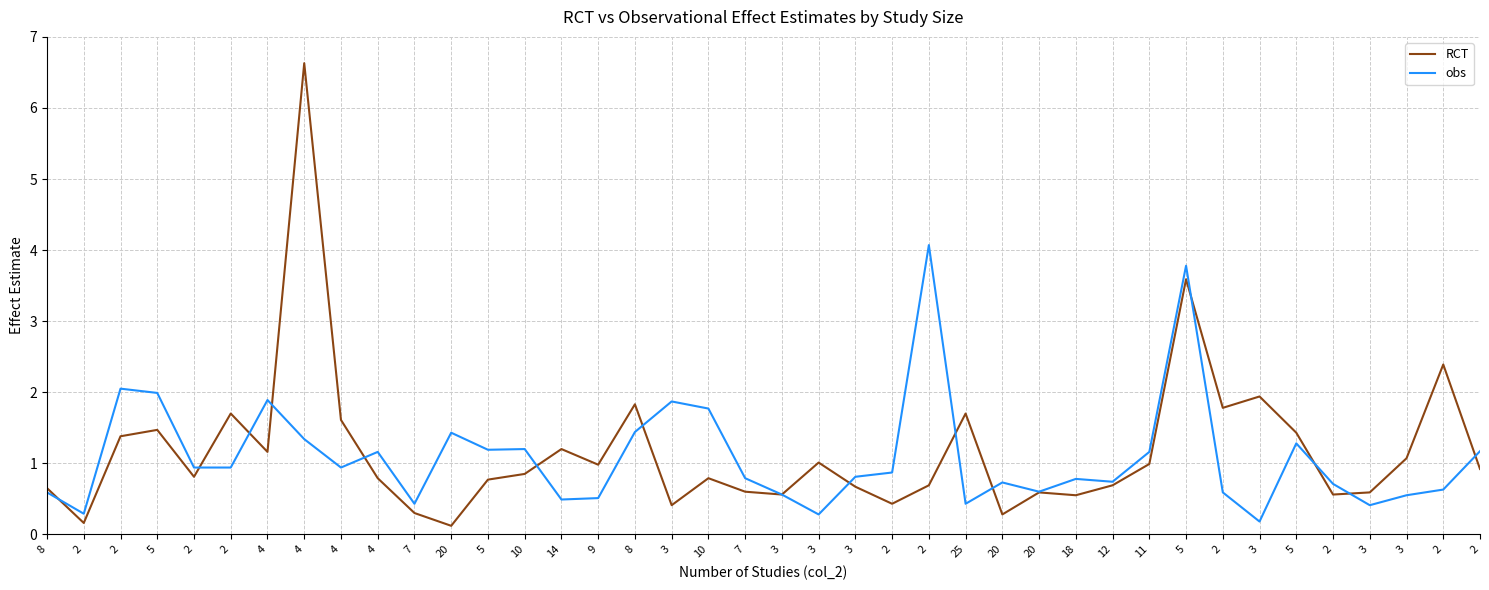

What are all the series names shown in the legend?

RCT, obs